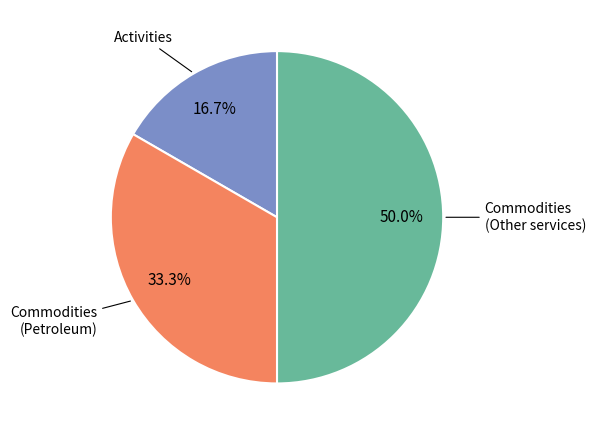

Is there any slice that represents more than half of the pie?

No